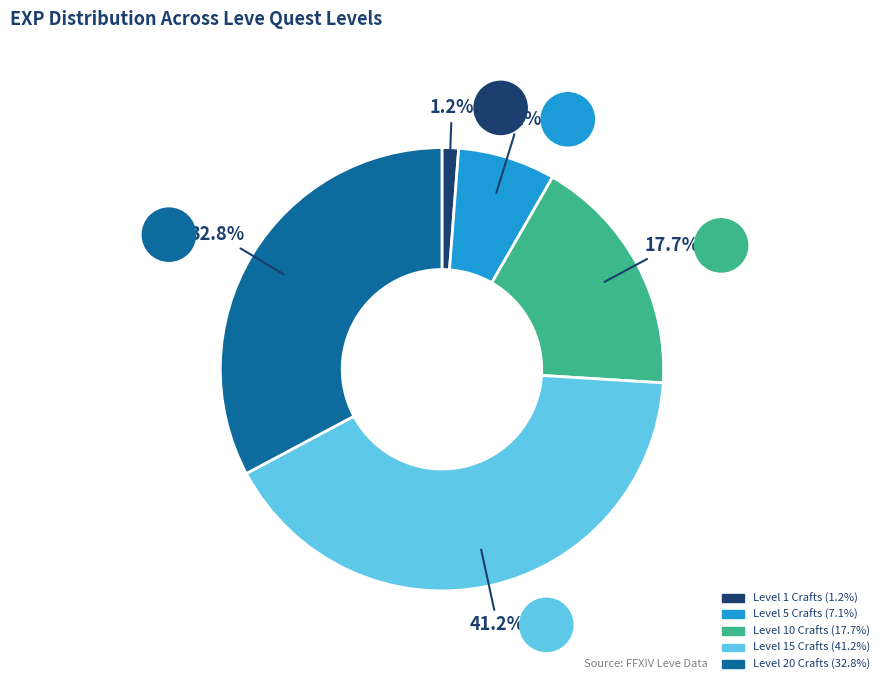

Count the number of slices in the pie.

5